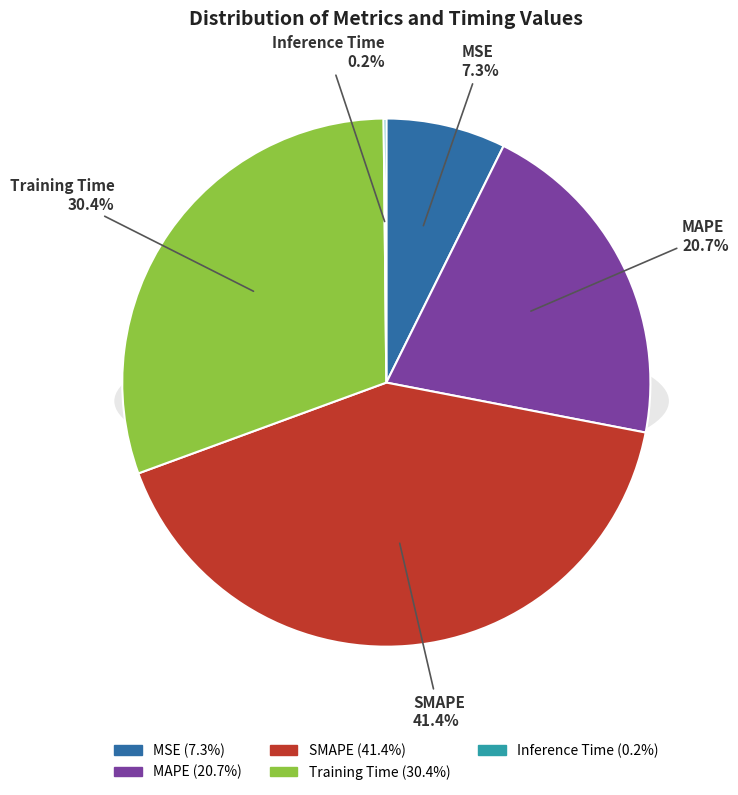

What portion of the pie excludes MAPE?

79.3%